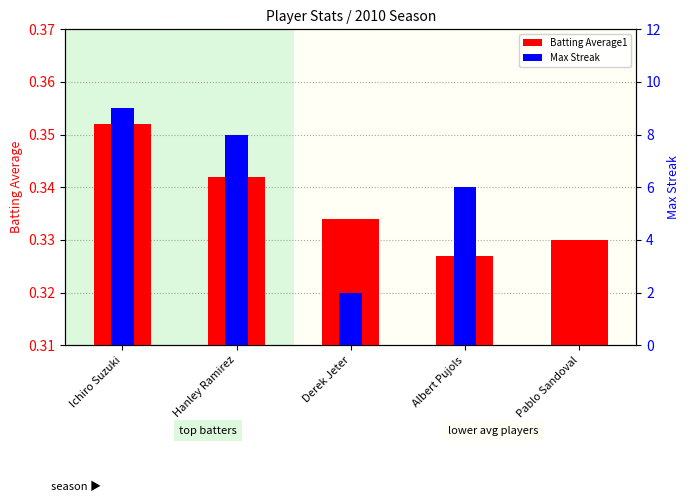

What is the sum of all Batting Average1 values?

1.7